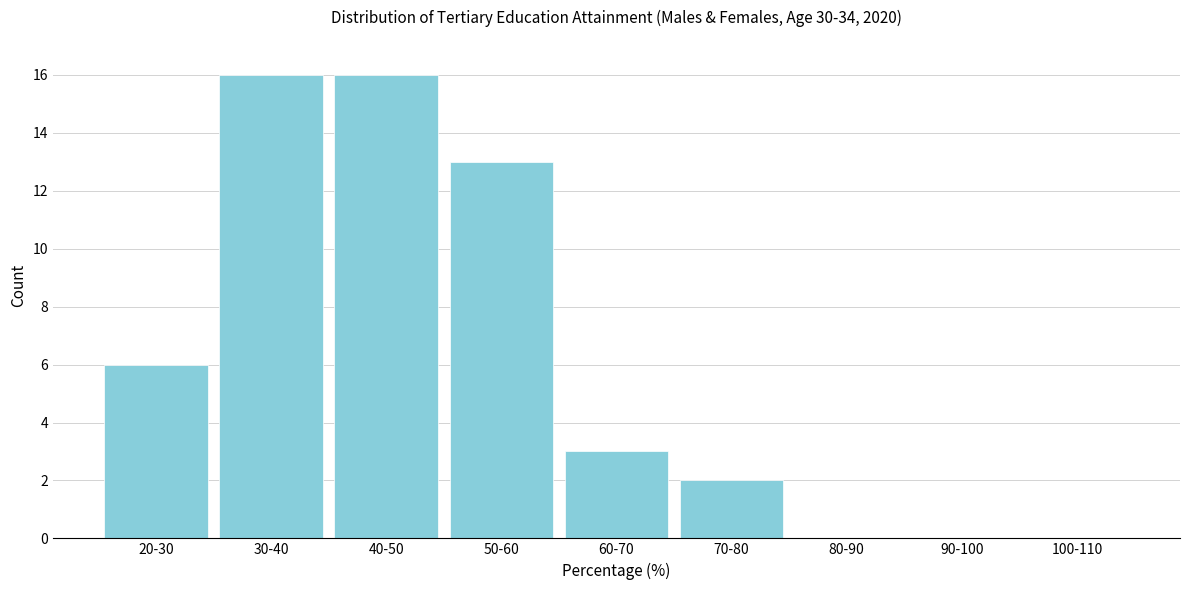

Reading left to right, extract all data points from this chart.

20-30=6	30-40=16	40-50=16	50-60=13	60-70=3	70-80=2	80-90=0	90-100=0	100-110=0